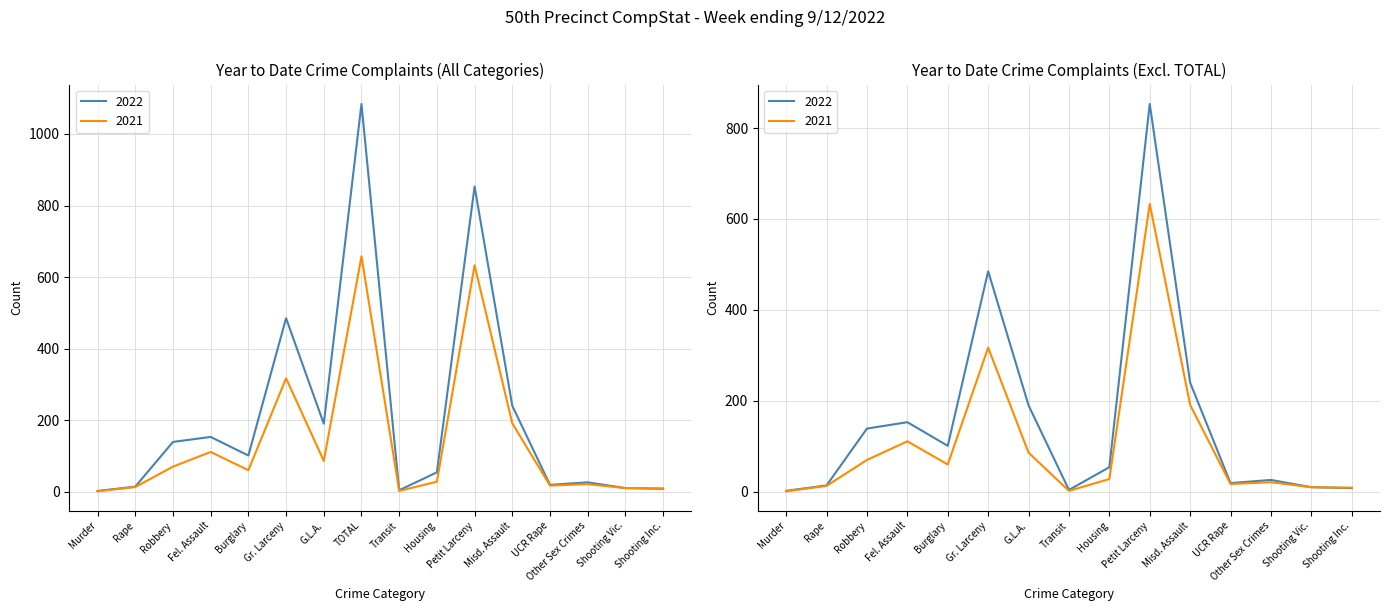

Does the chart have visible grid lines?

Yes